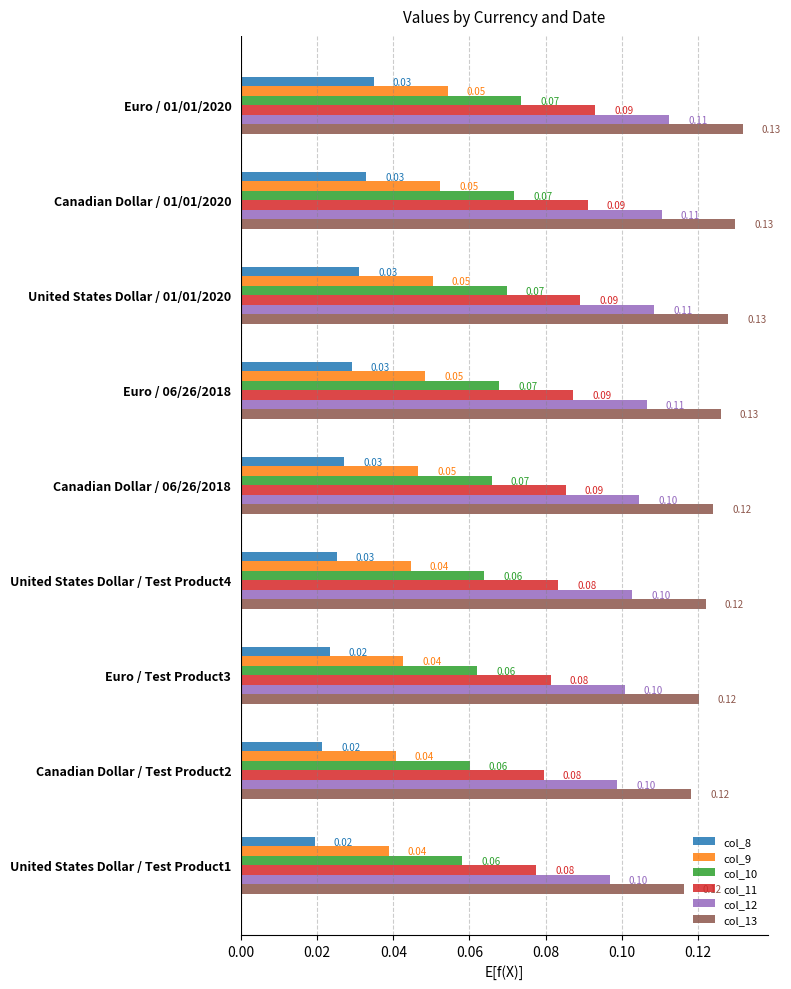

Rank the series at United States Dollar / Test Product4 from highest to lowest value.

col_13, col_12, col_11, col_10, col_9, col_8